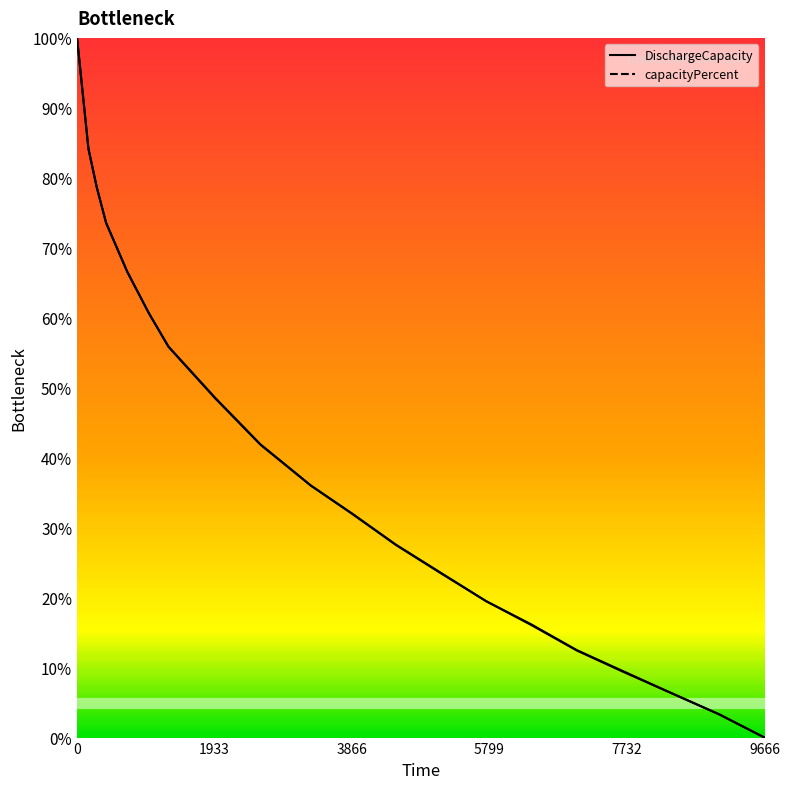

Which series has the largest total across all categories?

DischargeCapacity